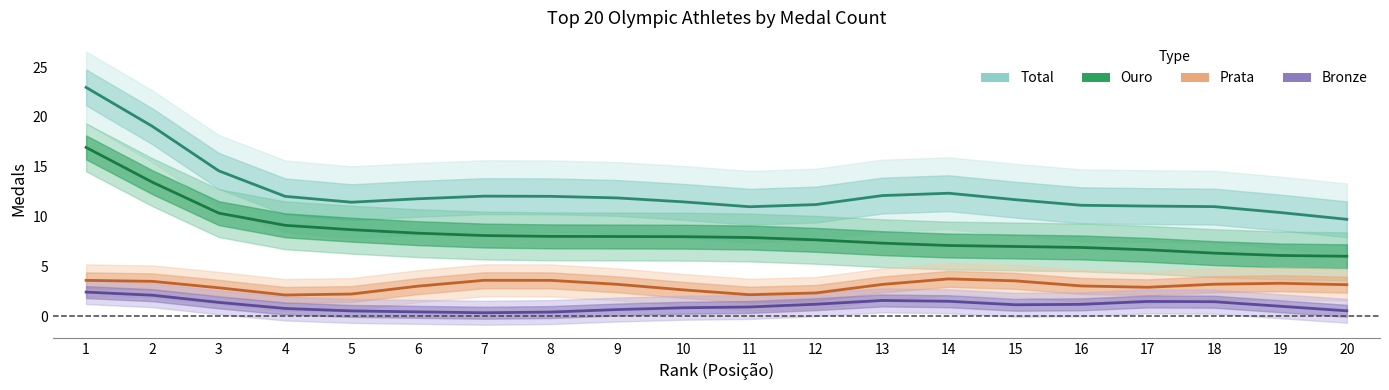

What is the sum of the Ouro values at 7 and 10?

16.1